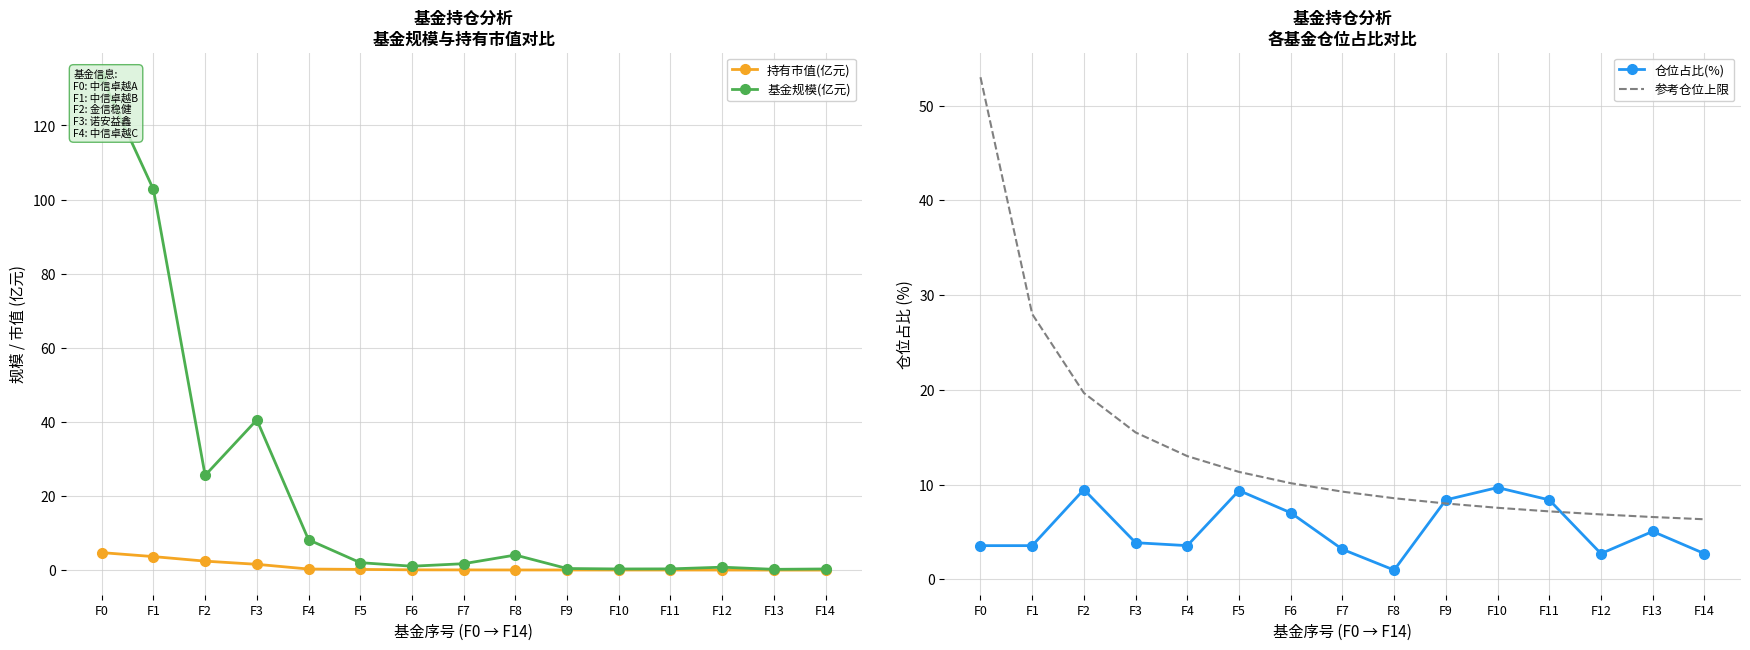

True or false: 参考仓位上限 has more than 2 points higher than both neighbors.

False